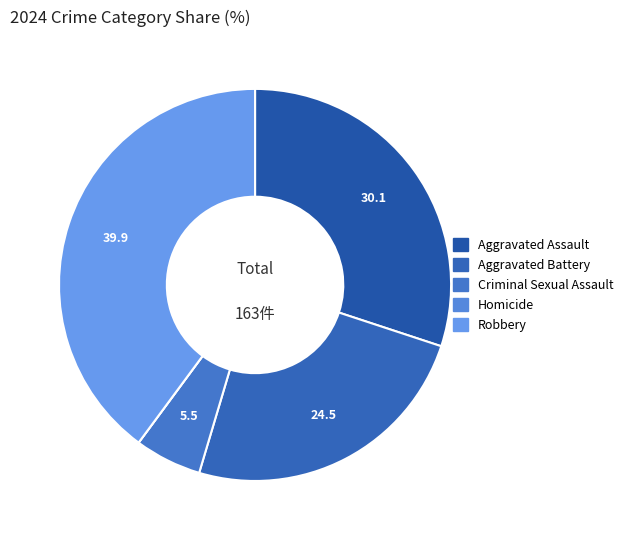

How many segments does this pie chart have?

5